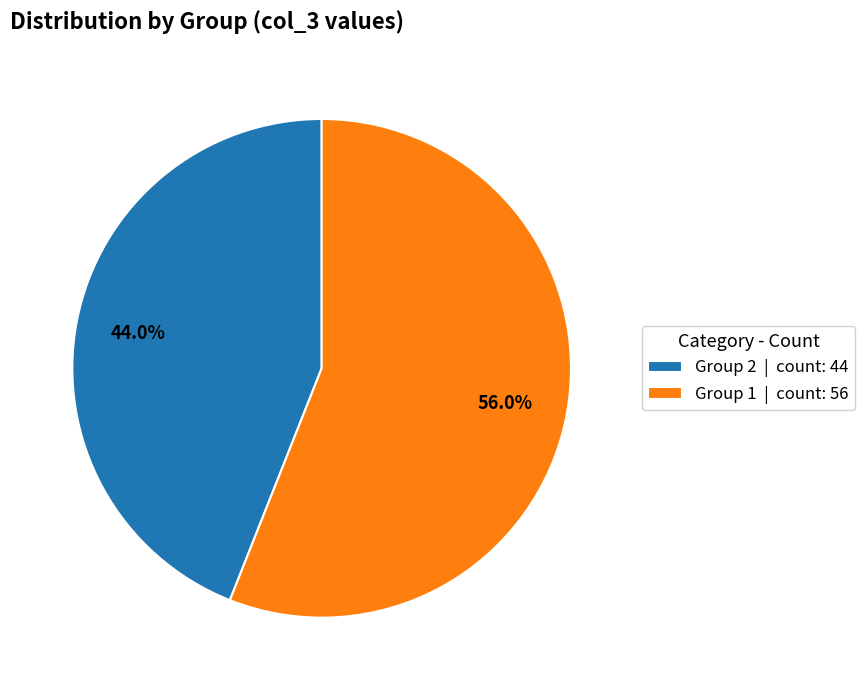

Which category accounts for the majority?

Group 1 | count: 56